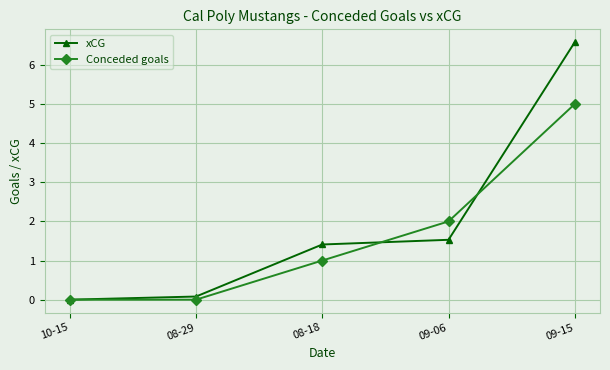

Reading left to right, what are all the values shown in this chart?

xCG: 0.0	0.1	1.4	1.5	6.6
Conceded goals: 0.0	0.0	1.0	2.0	5.0